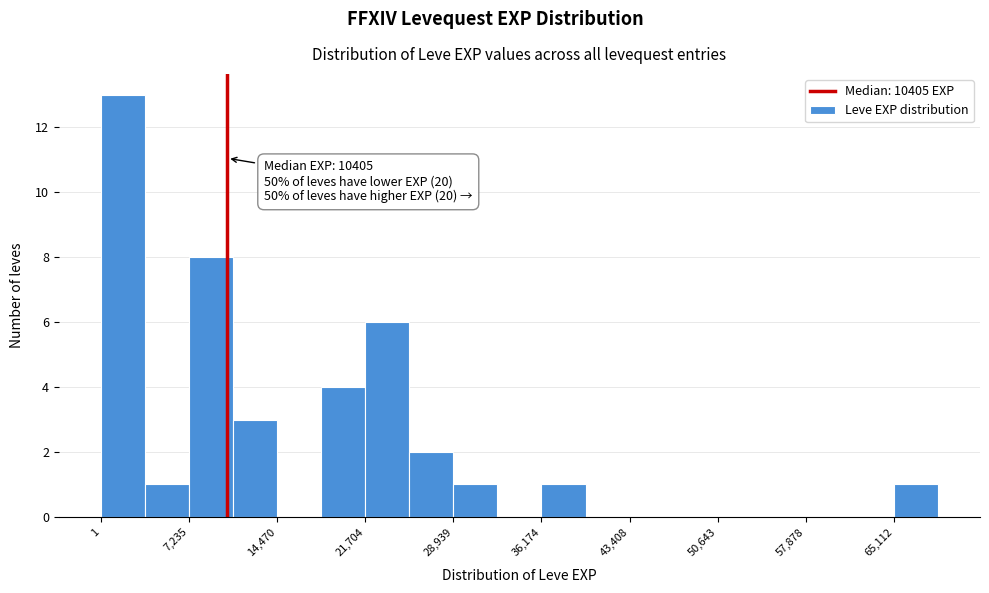

Read against the x-axis, roughly where is the centre of the tallest bar?

2000